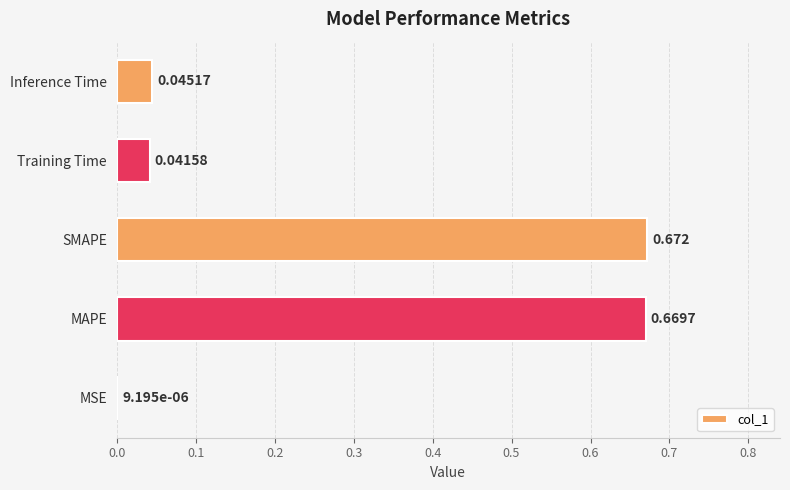

Which label corresponds to the largest value in the chart?

SMAPE